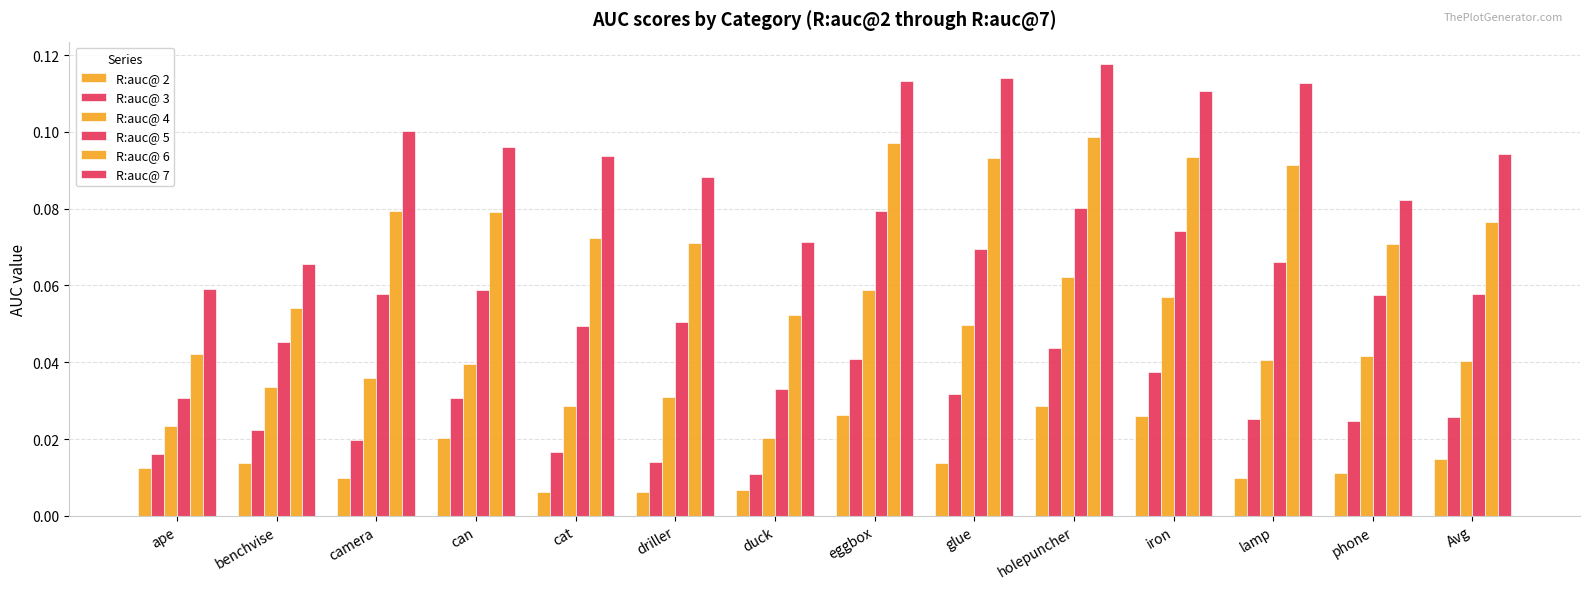

How many bars are there in each group?

6